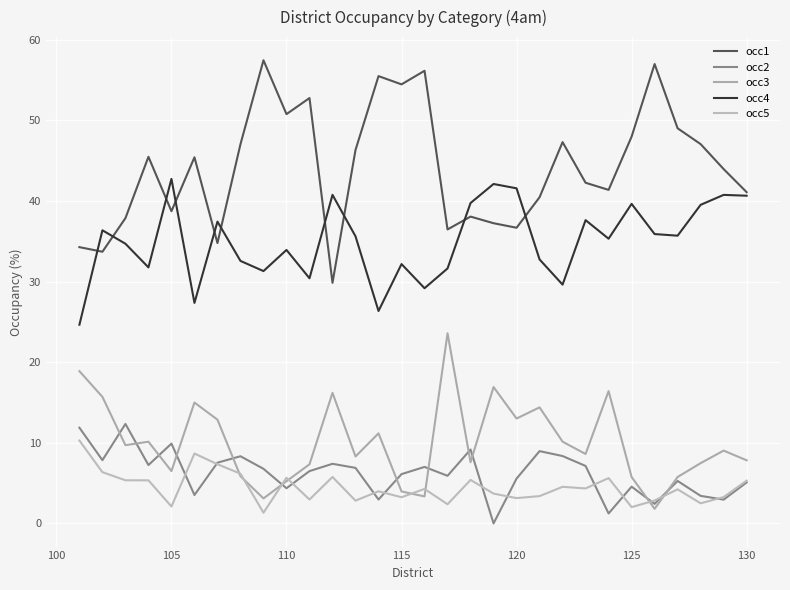

Does the chart display data point markers on the line(s)?

No